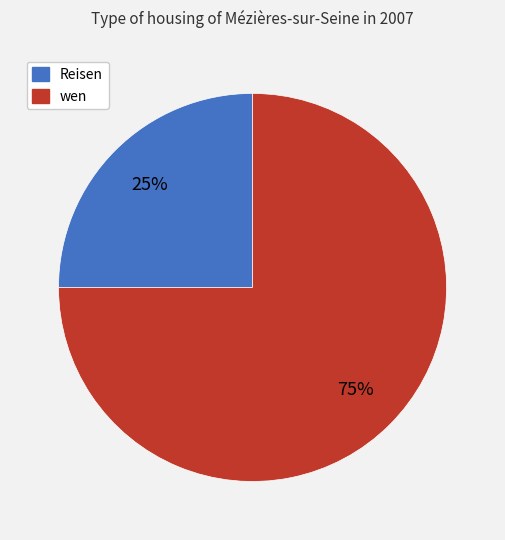

Which category has the smallest portion of the pie?

Reisen